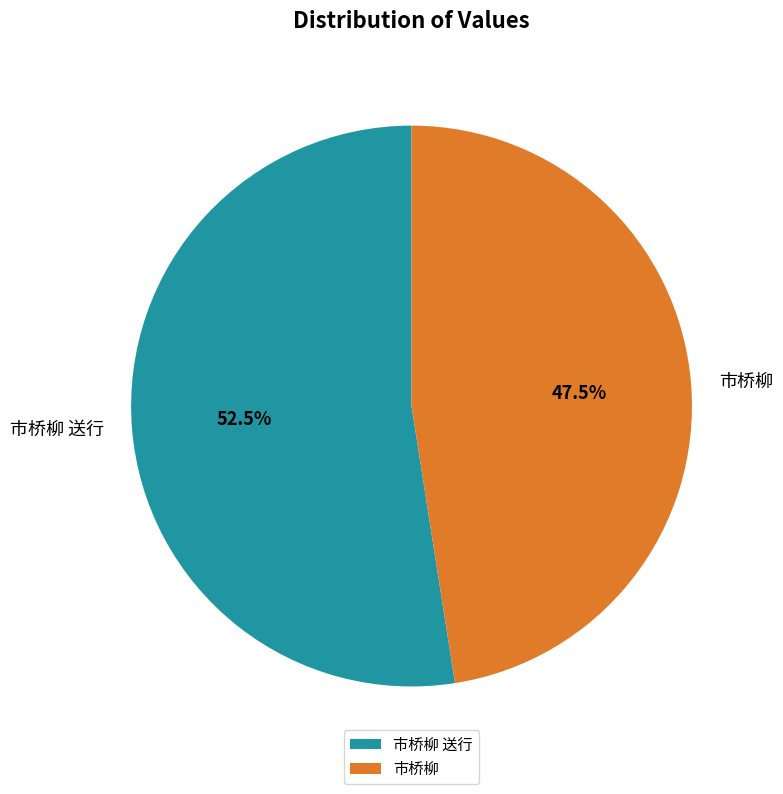

Rank the categories by value from lowest to highest.

市桥柳, 市桥柳 送行